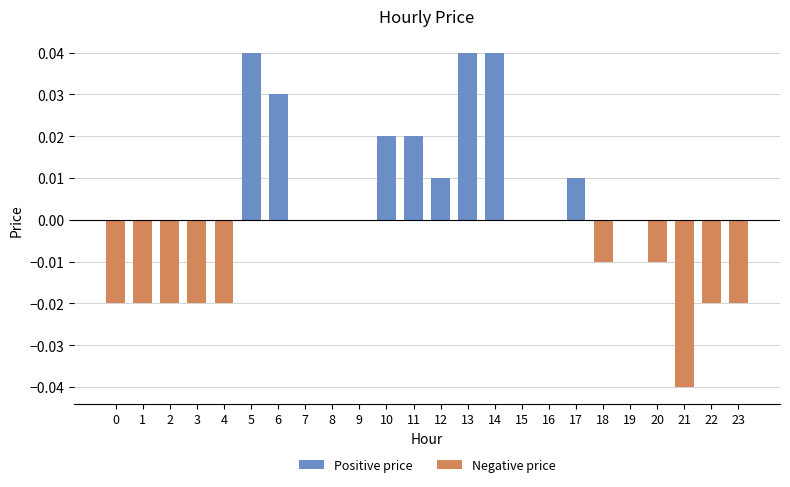

Are the bars horizontal?

No